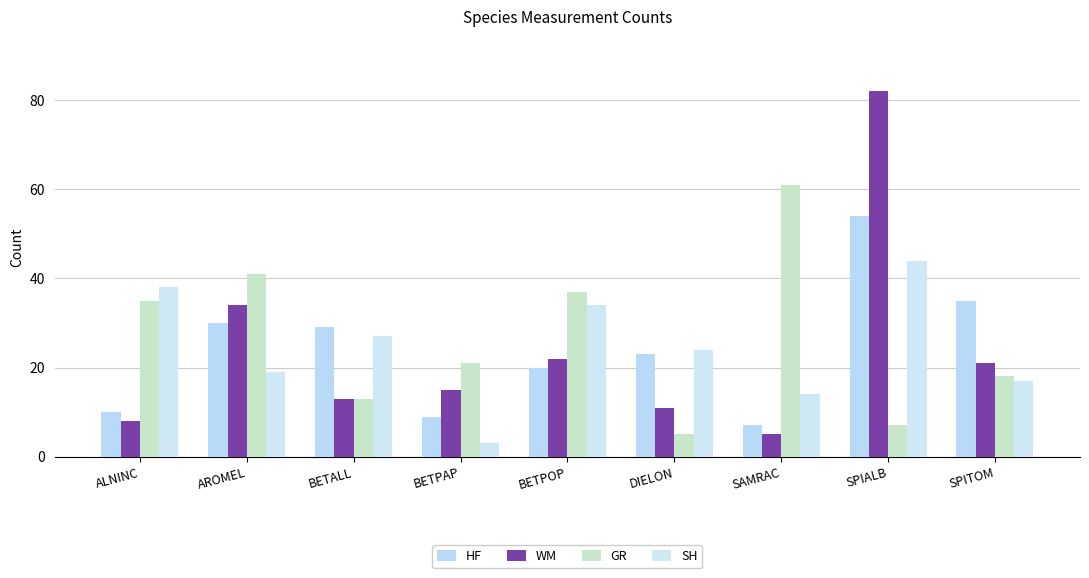

What is the sum of the WM values at BETALL and DIELON?

24